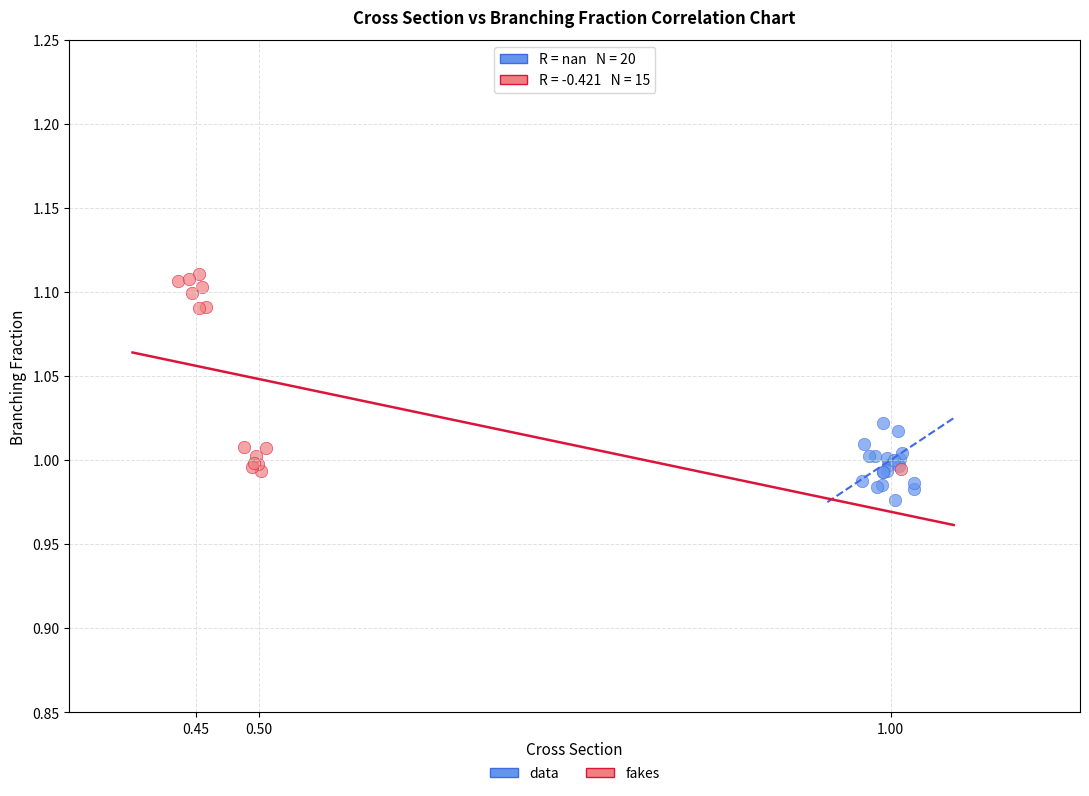

Which series reaches the minimum Y coordinate?

data